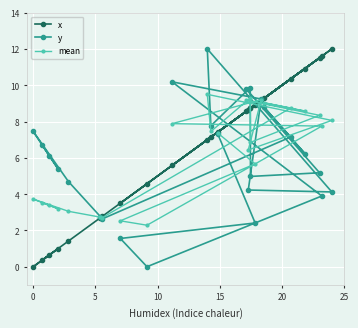

Which series has the largest total across all categories?

x